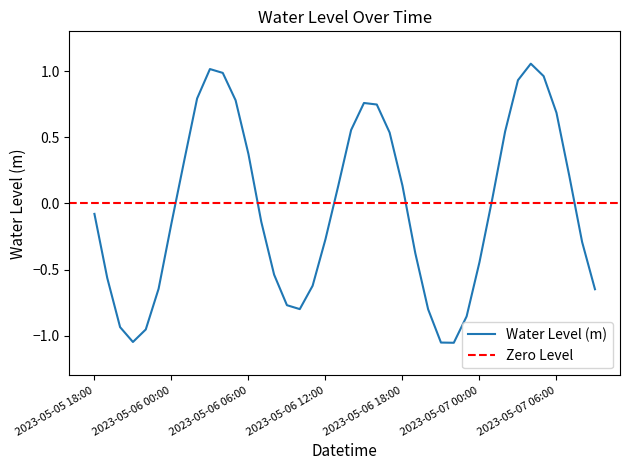

List the labels in order of value, largest first.

2023-05-07 04:00, 2023-05-06 03:00, 2023-05-06 04:00, 2023-05-07 05:00, 2023-05-07 03:00, 2023-05-06 02:00, 2023-05-06 05:00, 2023-05-06 15:00, 2023-05-06 16:00, 2023-05-07 06:00, 2023-05-06 14:00, 2023-05-07 02:00, 2023-05-06 17:00, 2023-05-06 06:00, 2023-05-06 01:00, 2023-05-07 07:00, 2023-05-06 18:00, 2023-05-06 13:00, 2023-05-07 01:00, 2023-05-05 18:00, 2023-05-06 07:00, 2023-05-06 00:00, 2023-05-06 12:00, 2023-05-07 08:00, 2023-05-06 19:00, 2023-05-07 00:00, 2023-05-06 08:00, 2023-05-05 19:00, 2023-05-06 11:00, 2023-05-05 23:00, 2023-05-07 09:00, 2023-05-06 09:00, 2023-05-06 10:00, 2023-05-06 20:00, 2023-05-06 23:00, 2023-05-05 20:00, 2023-05-05 22:00, 2023-05-05 21:00, 2023-05-06 21:00, 2023-05-06 22:00